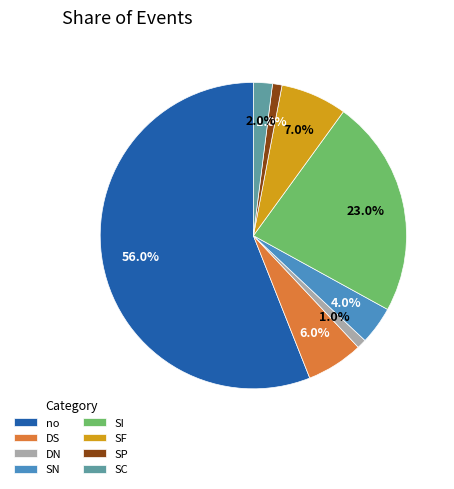

How many segments does this pie chart have?

8